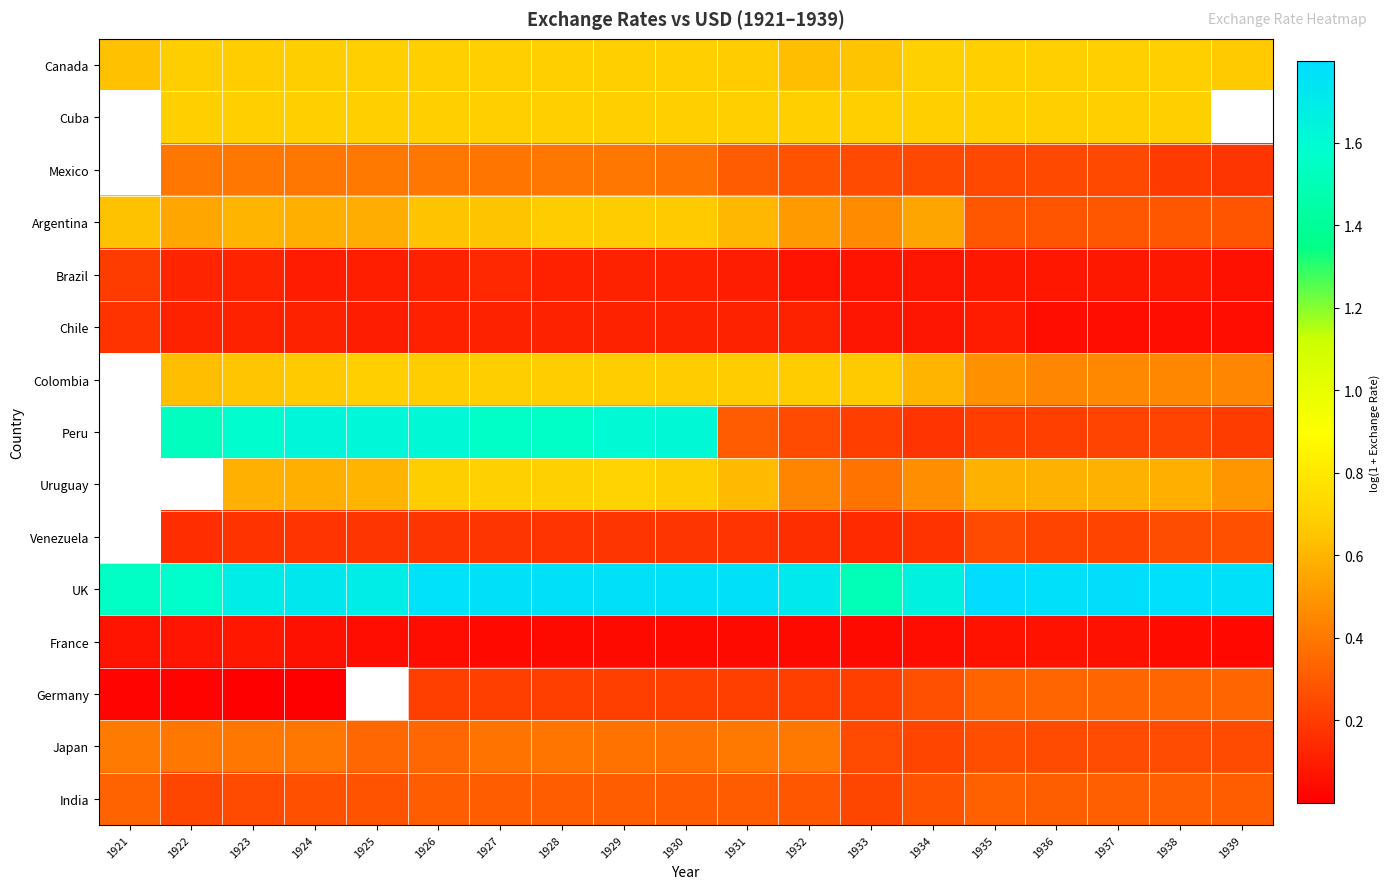

True or false: Germany has a value of 0.0 at 1922.

False